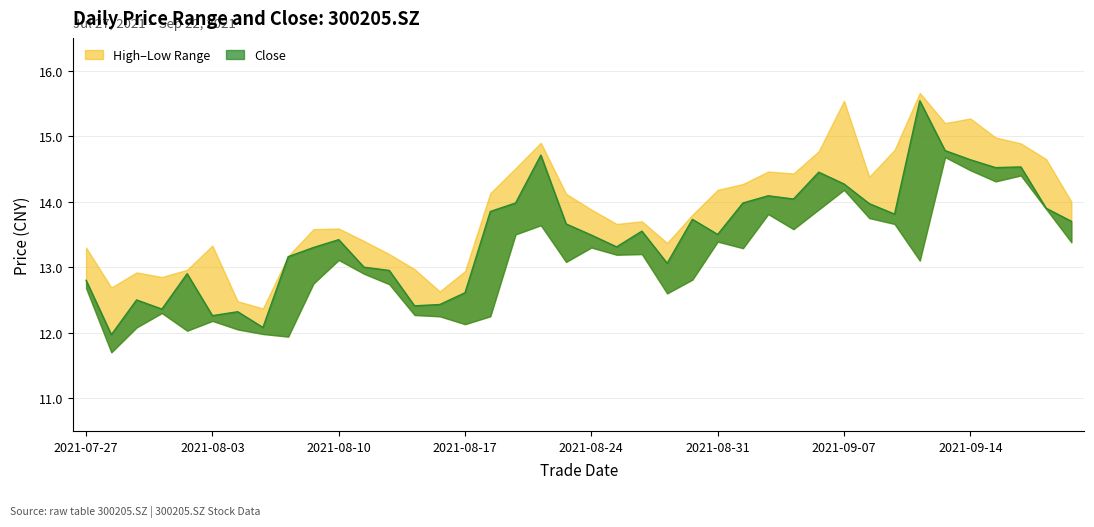

True or false: low has a value of 14.3 at 20210915.

True